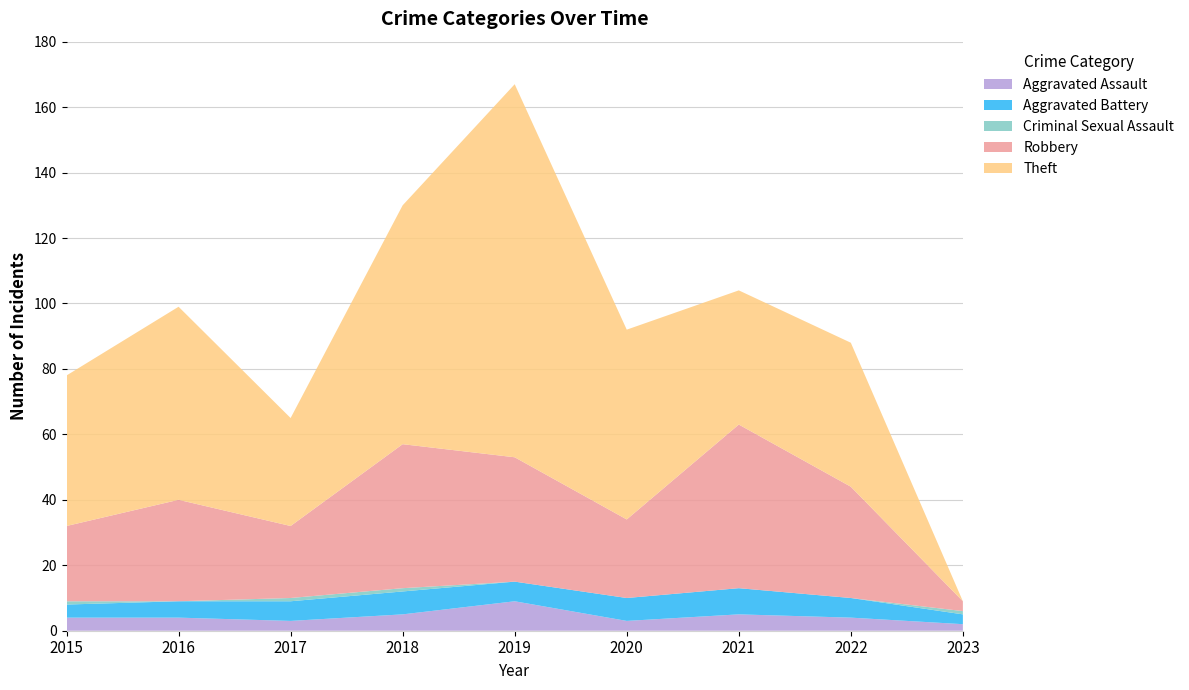

Count the number of data series in this chart.

5